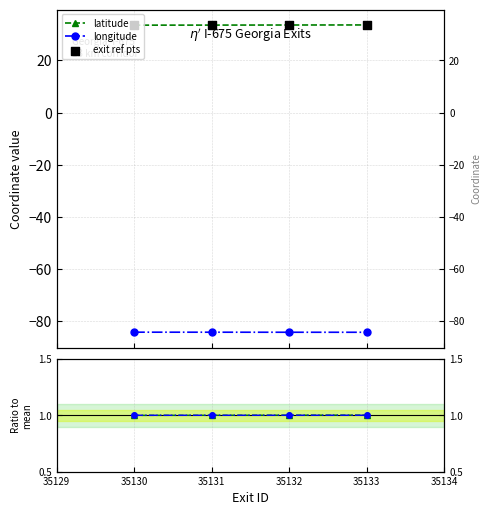

Is the value of latitude at 35130 greater than the value of exit ref pts at 35130?

No